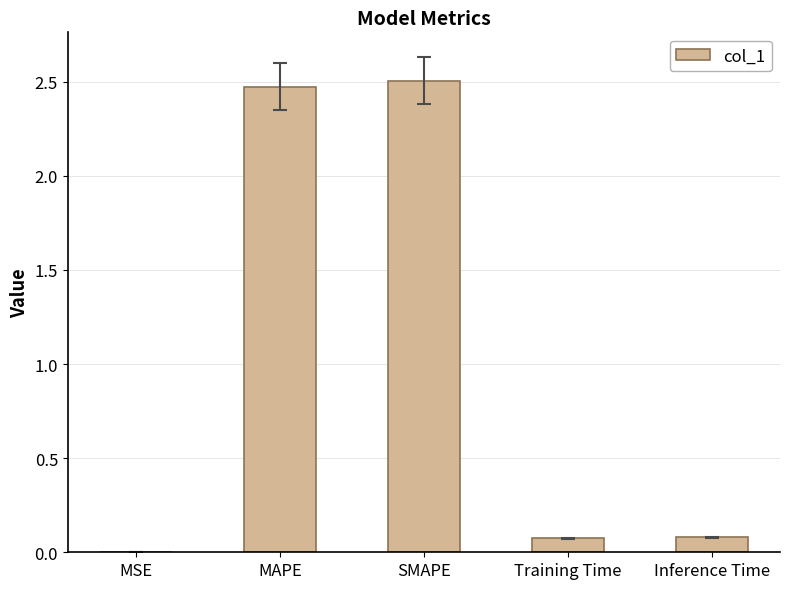

The chart shows a value of 0.1 at Training Time. True or false?

True